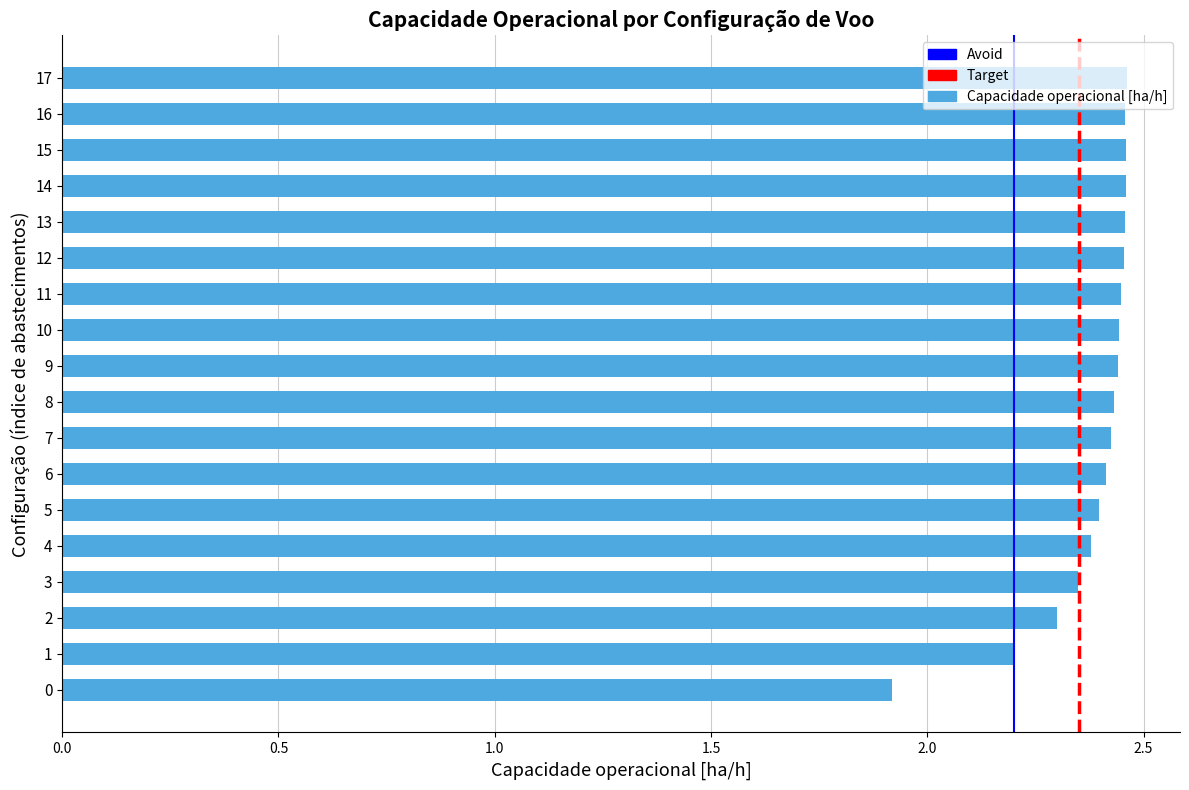

Approximately how many times larger is the value at 1 compared to 3?

0.9